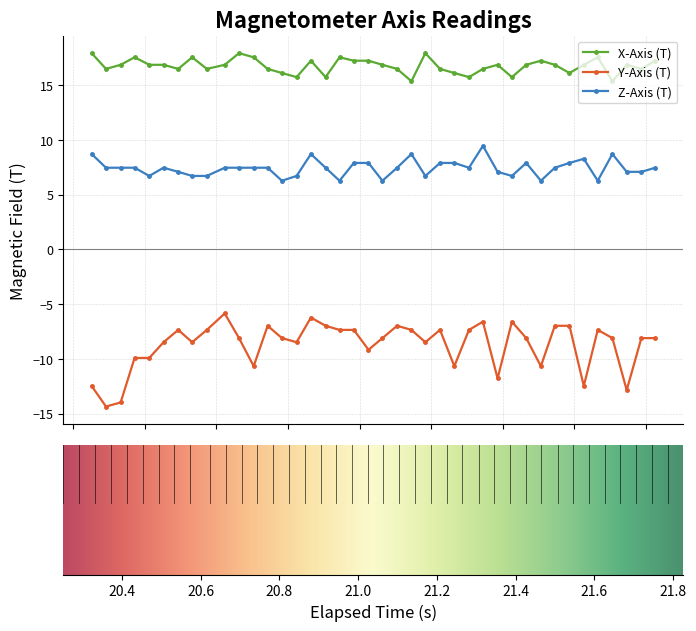

Which series has the largest range (max minus min)?

Y-Axis (T)